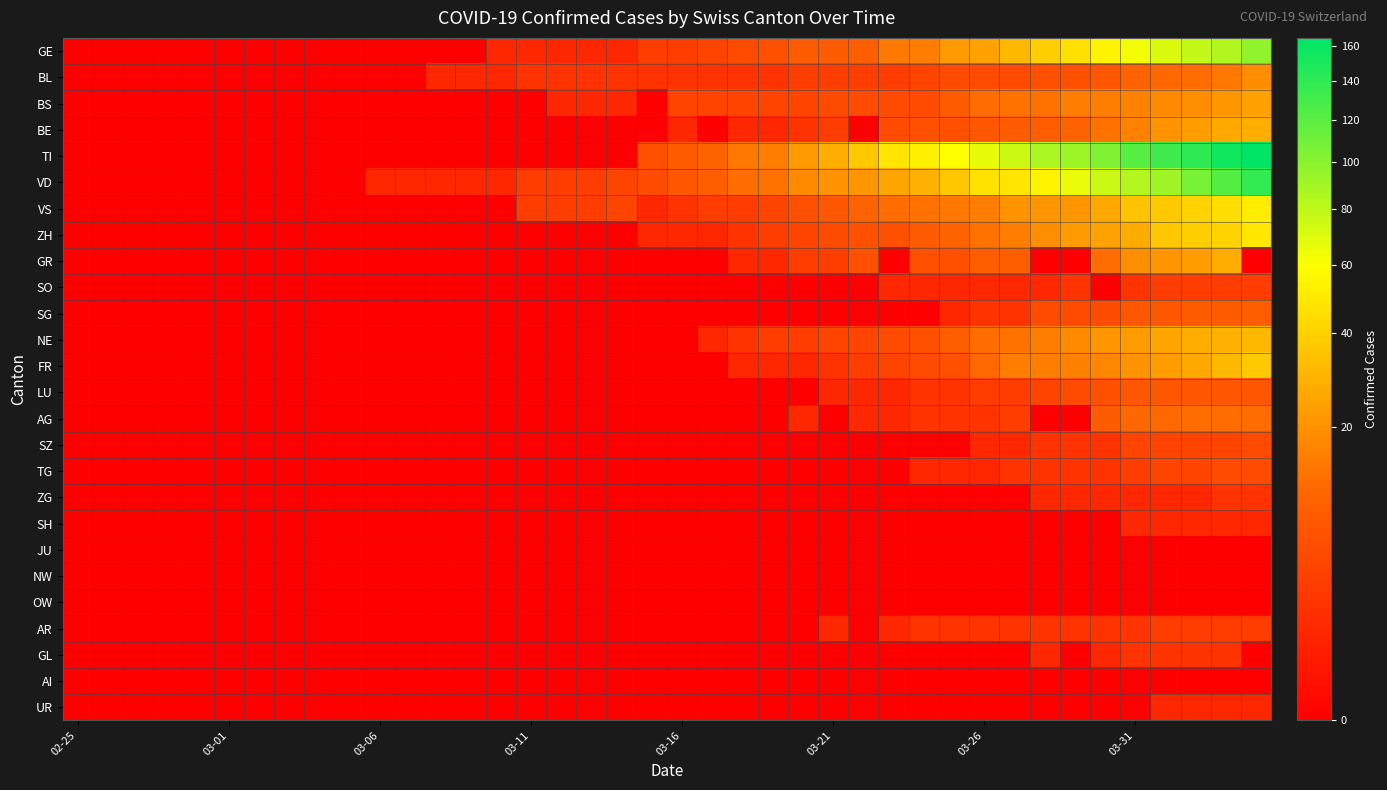

Count the number of data series in this chart.

26